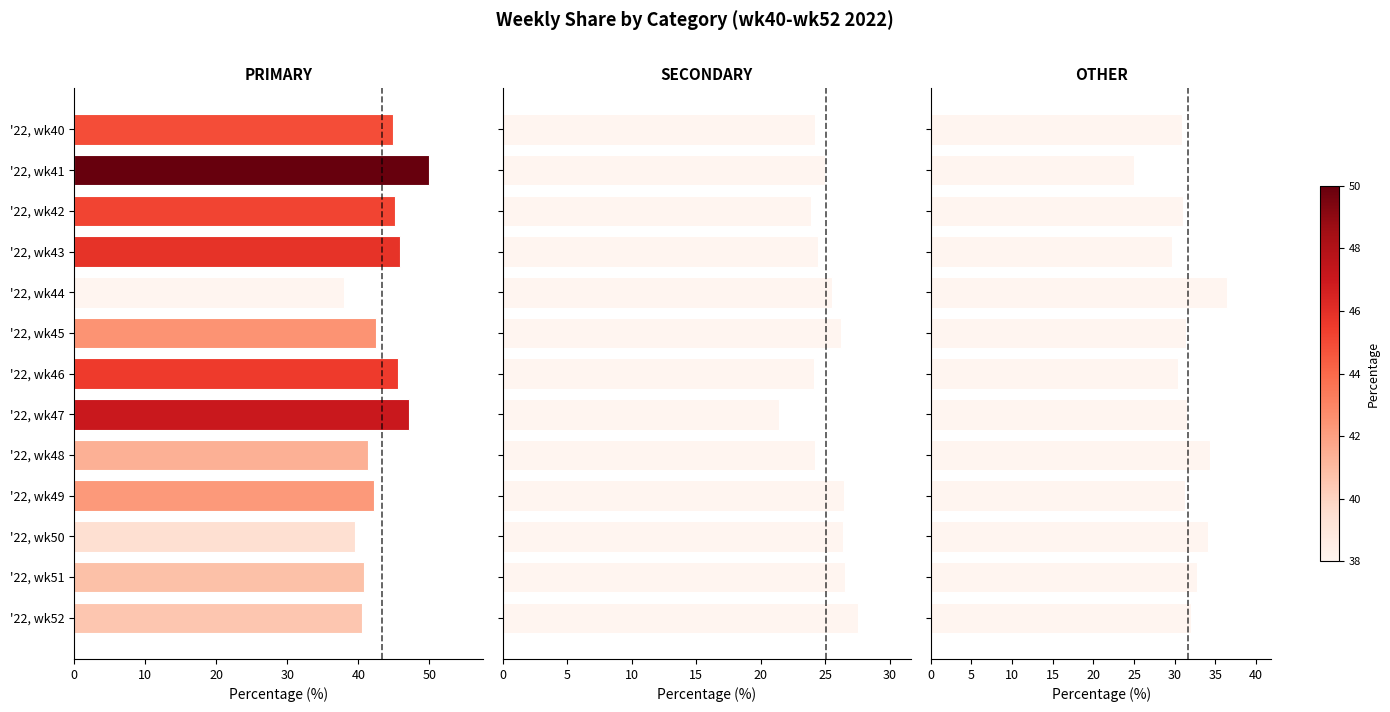

Rank the series by their maximum value, from highest to lowest.

PRIMARY, OTHER, SECONDARY